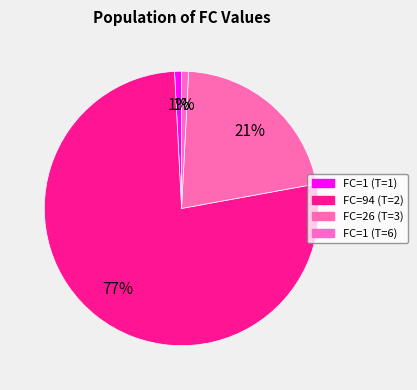

Which slice is the smallest?

T=1 (FC=1)